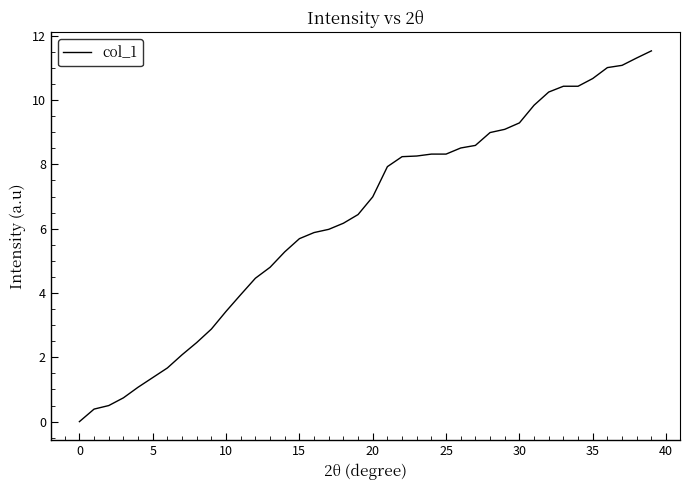

What is the difference between the maximum and minimum values?

11.5